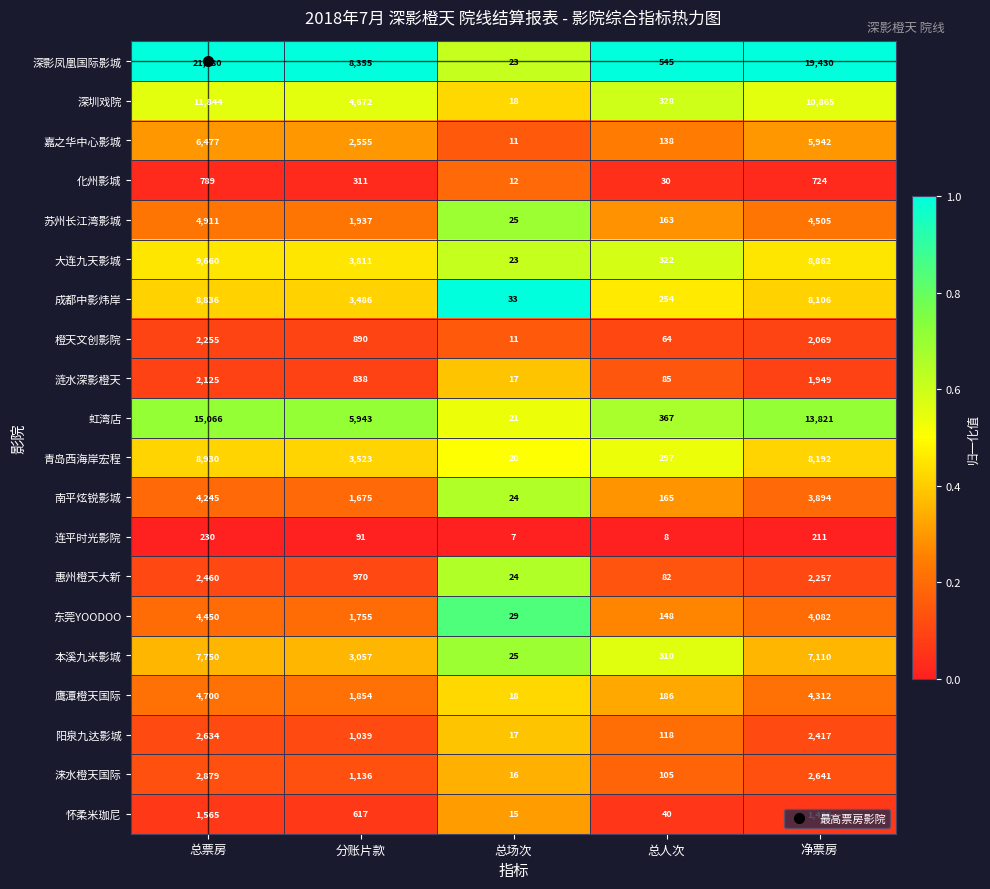

What is the spread (max minus min) of values at 总人次?

537